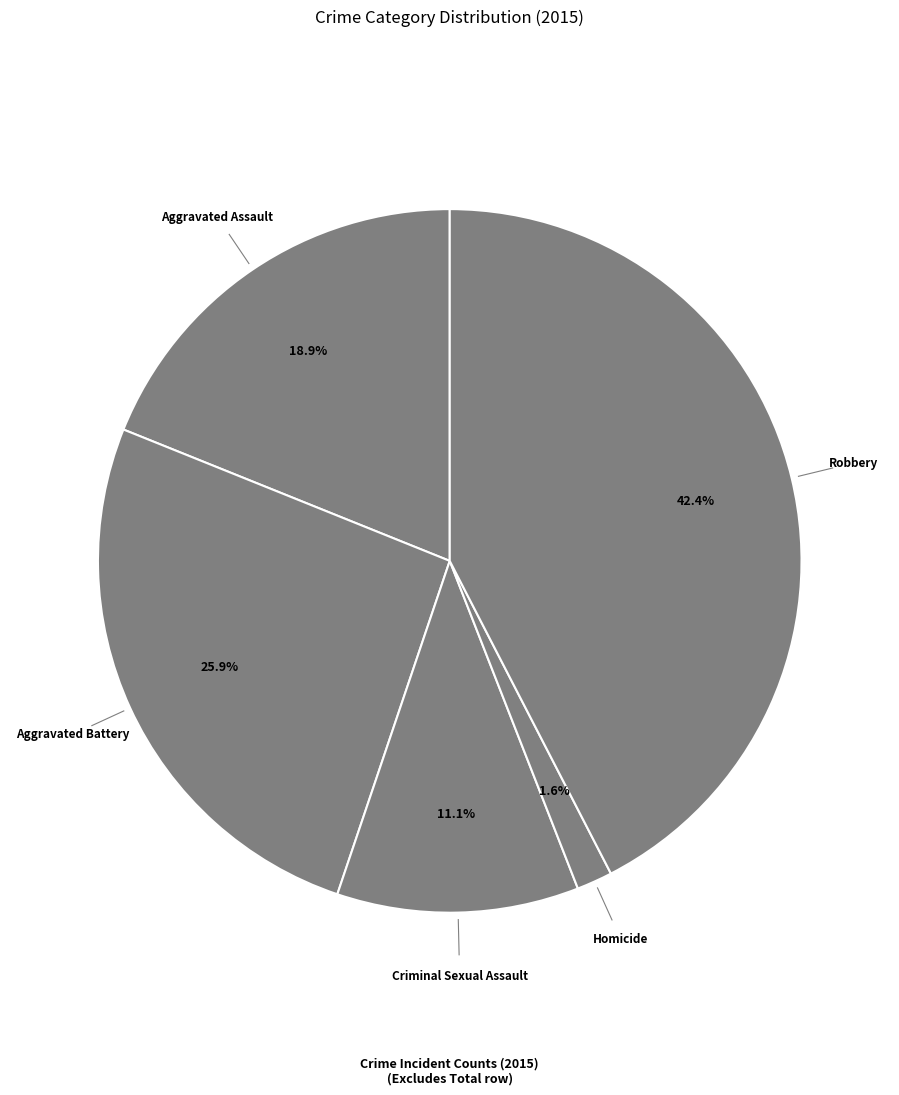

The Criminal Sexual Assault slice represents 1% of the pie. True or false?

False